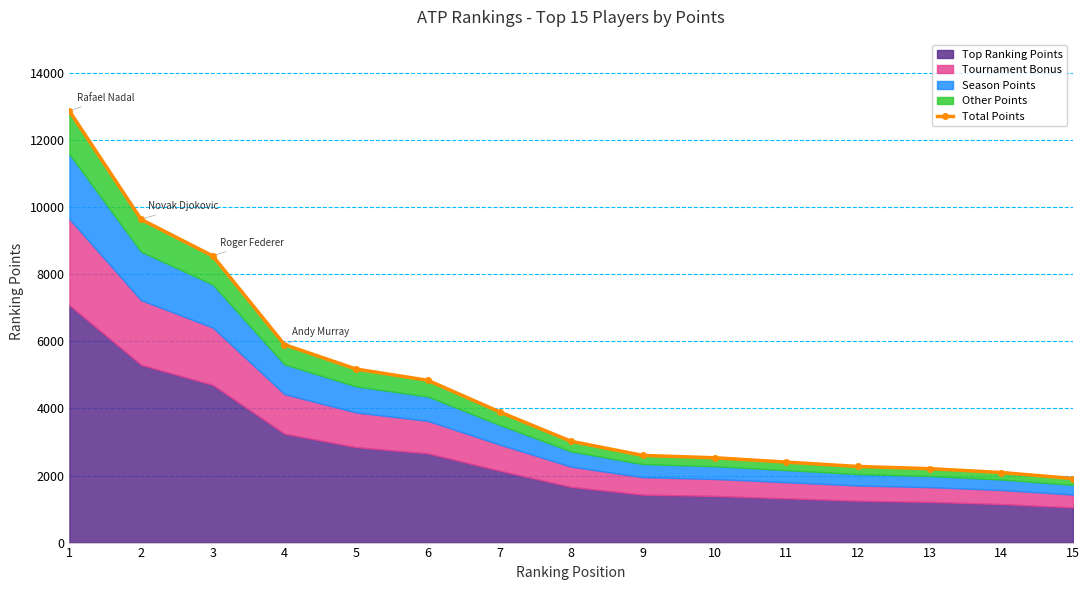

Reading left to right, extract all data points from this chart.

1=12870	2=9640	3=8550	4=5905	5=5175	6=4840	7=3900	8=3020	9=2600	10=2530	11=2401	12=2270	13=2205	14=2090	15=1910